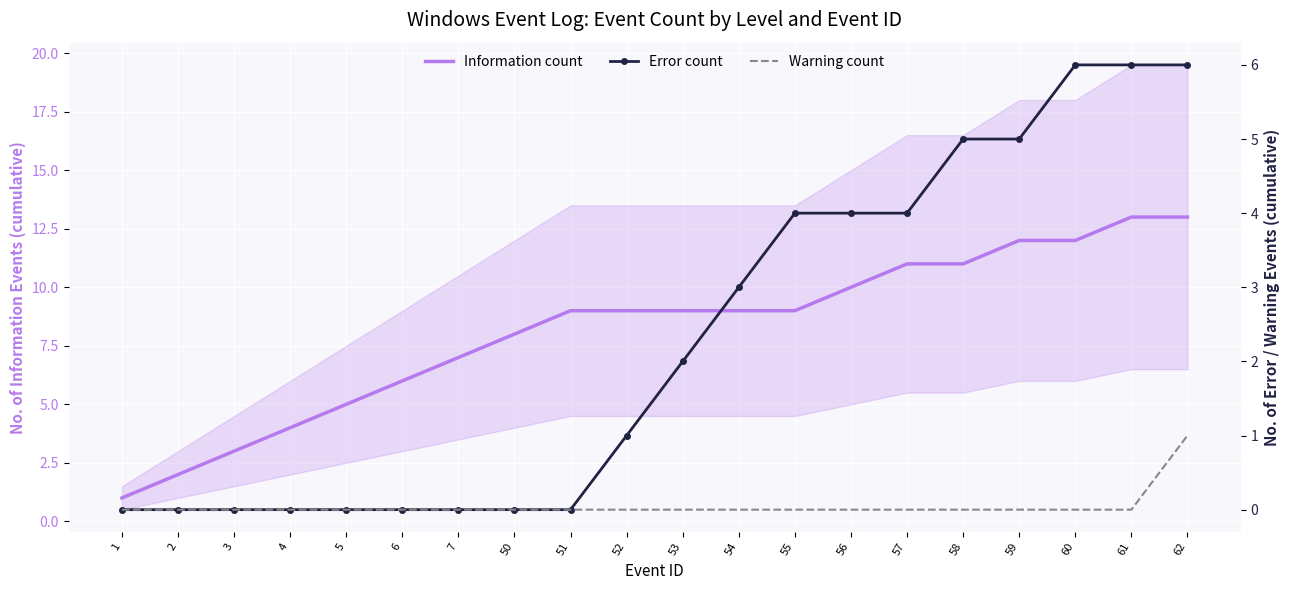

True or false: Error count and Information count cross at least once.

False